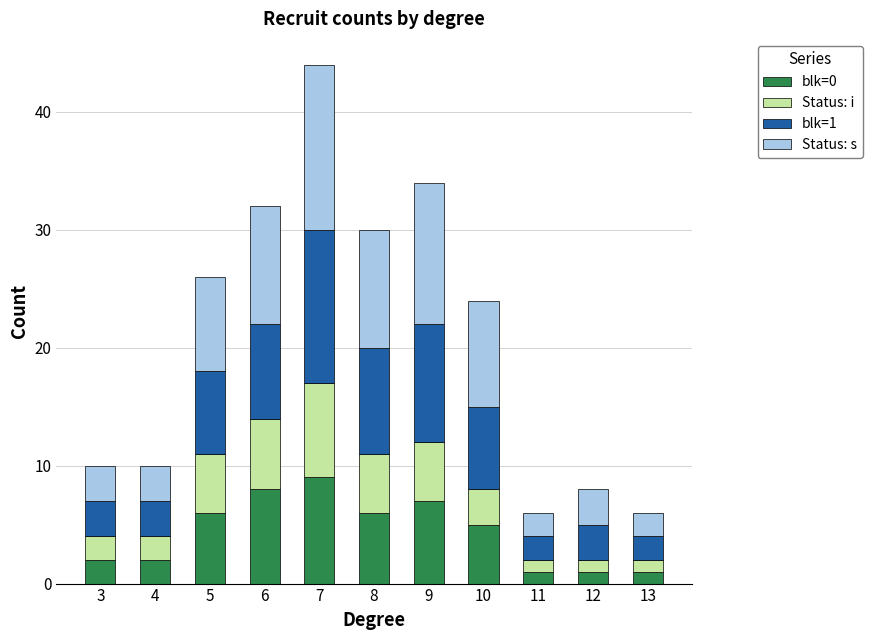

At which category is the sum across all series the highest?

7